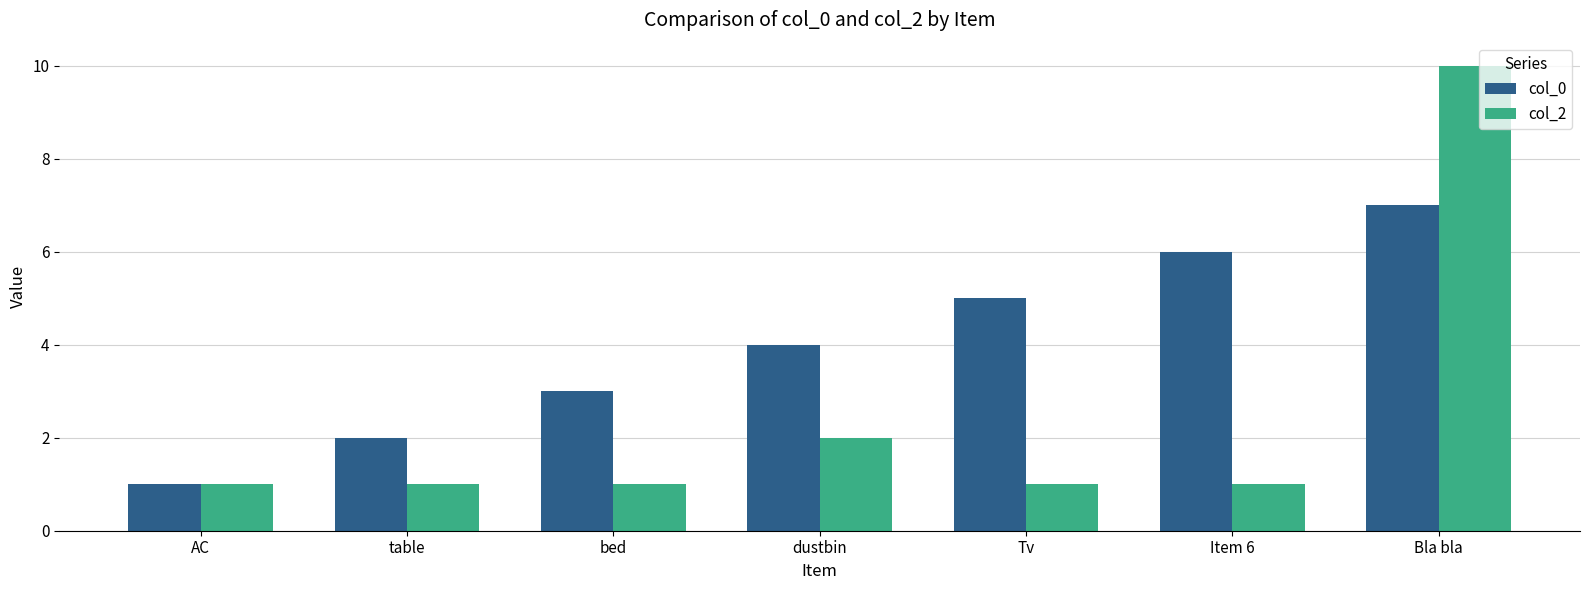

At which label is col_2 closest to 5?

dustbin